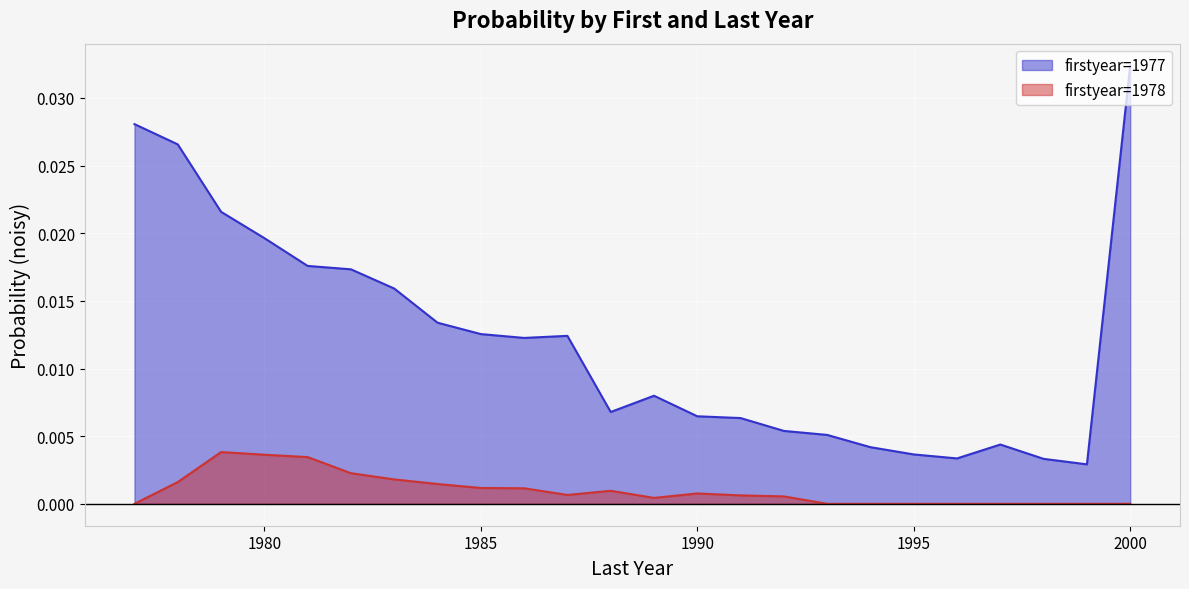

Is the value of firstyear=1977 at 1991 greater than the value of firstyear=1978 at 1987?

Yes